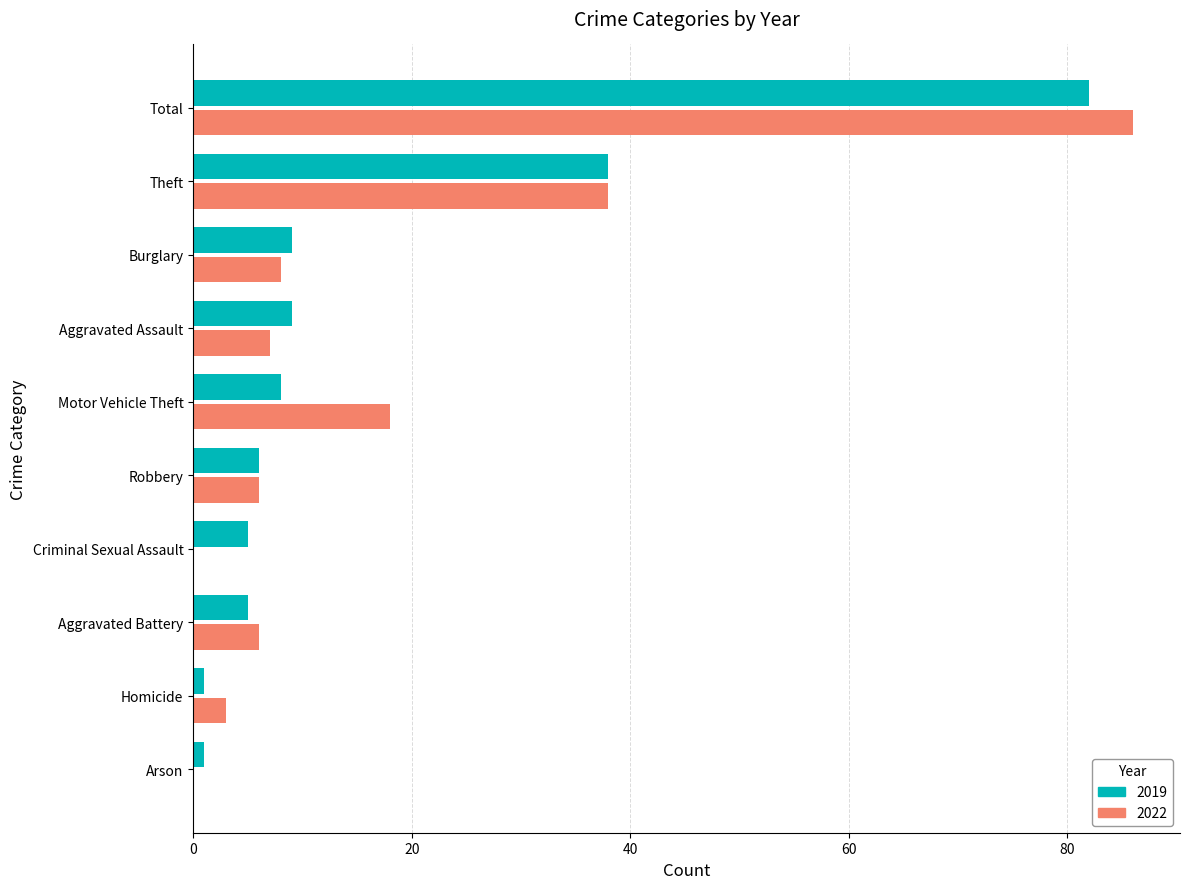

What is the sum of all 2019 values?

164